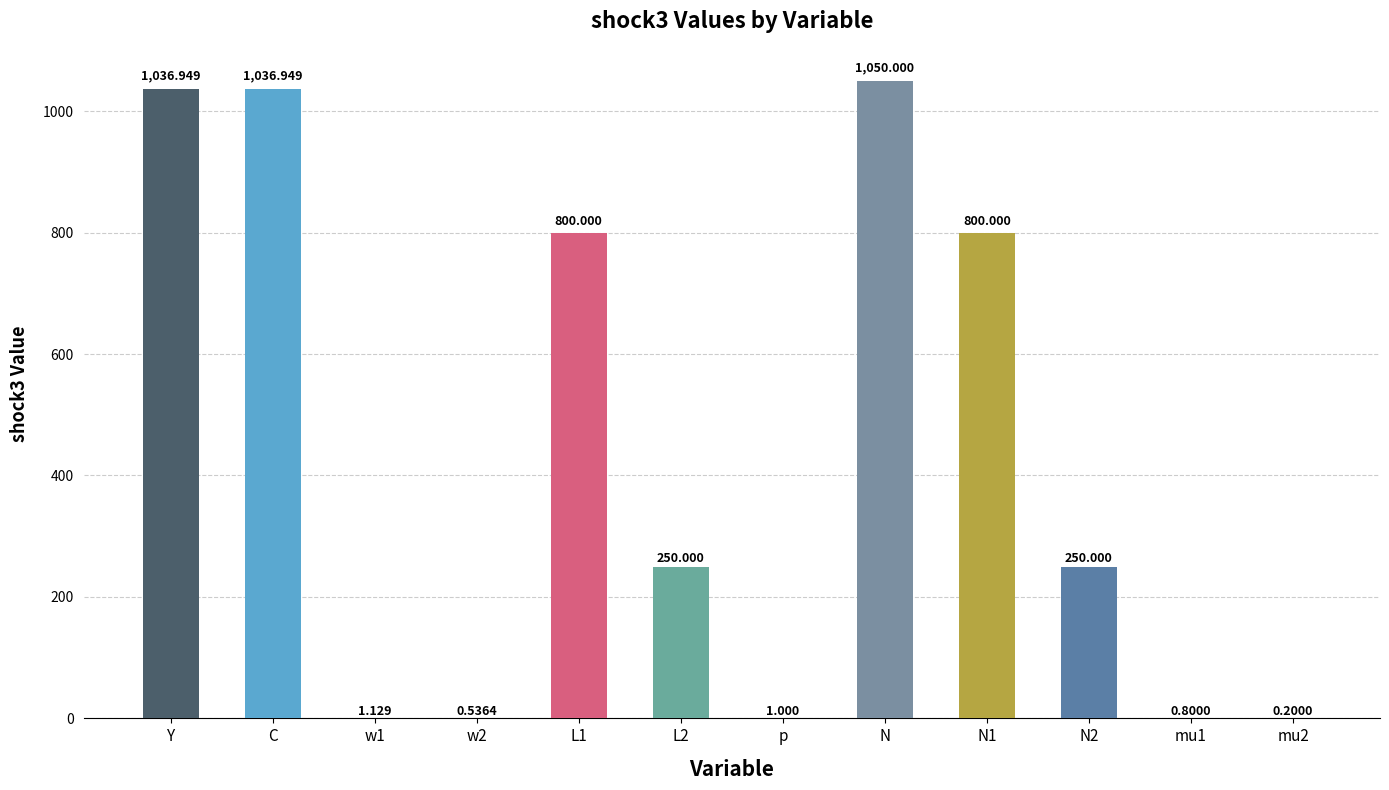

What is the sum of the values at N2 and L2?

500.0